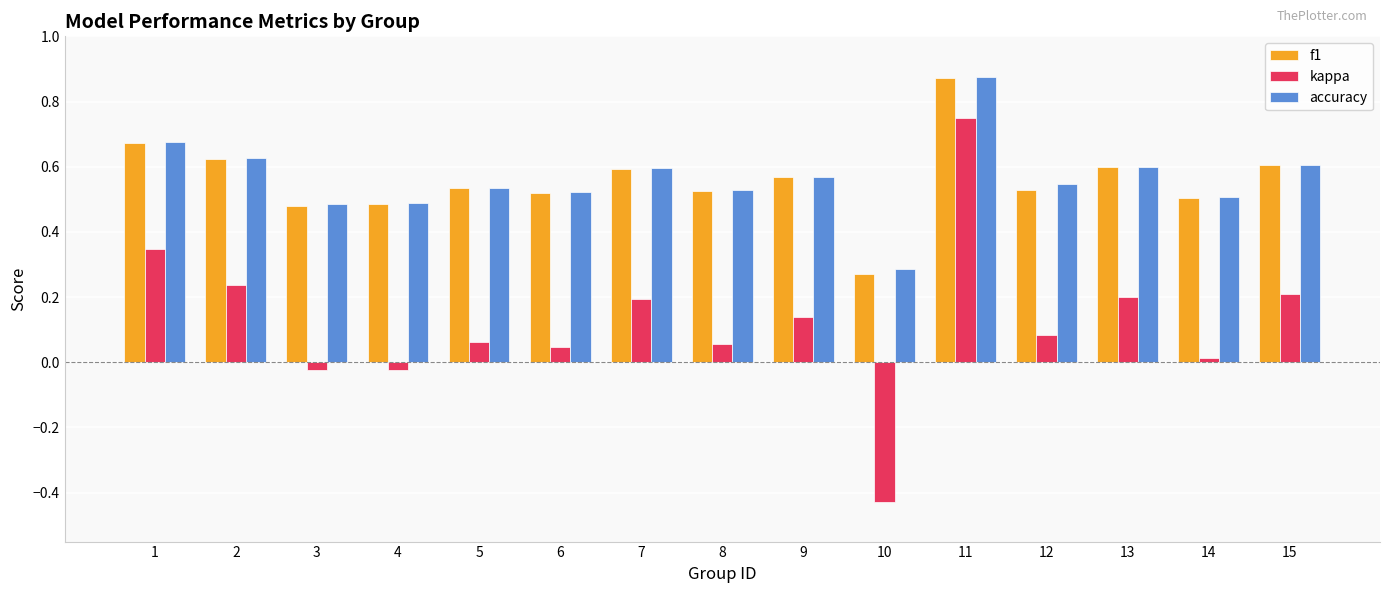

Between 8 and 15, which series saw the biggest shift?

kappa